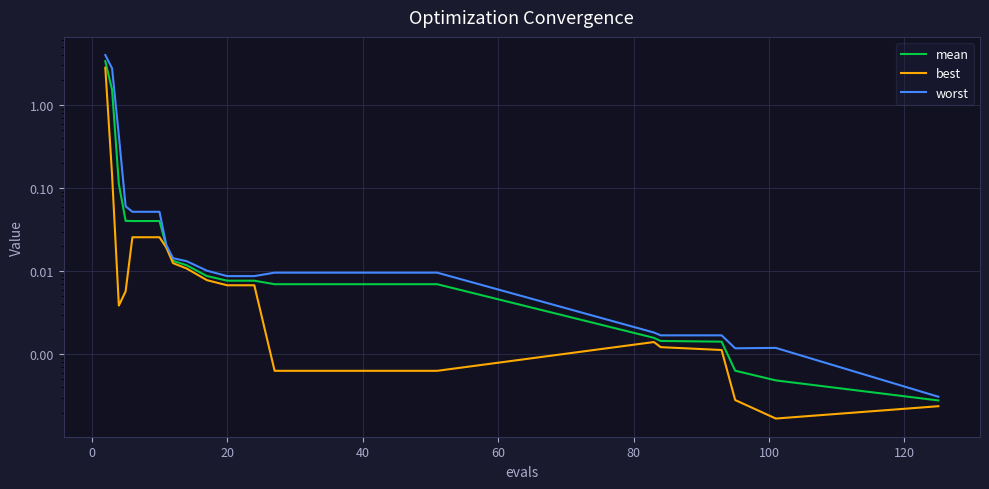

What are all the series names shown in the legend?

mean, best, worst